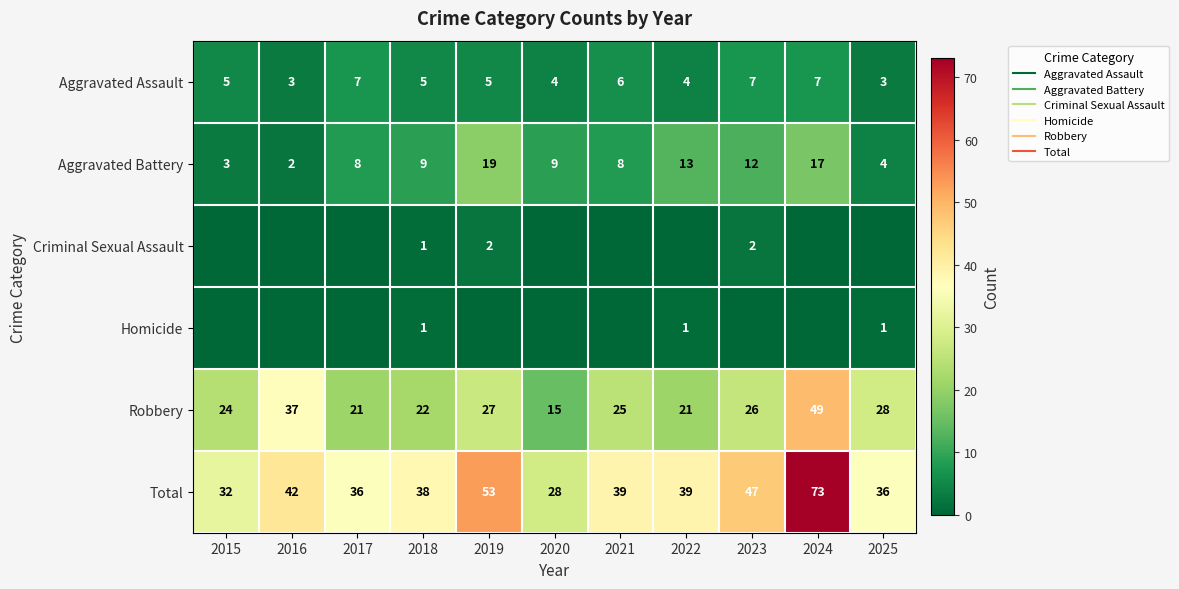

What is the difference between the Robbery values at 2020 and 2015?

9